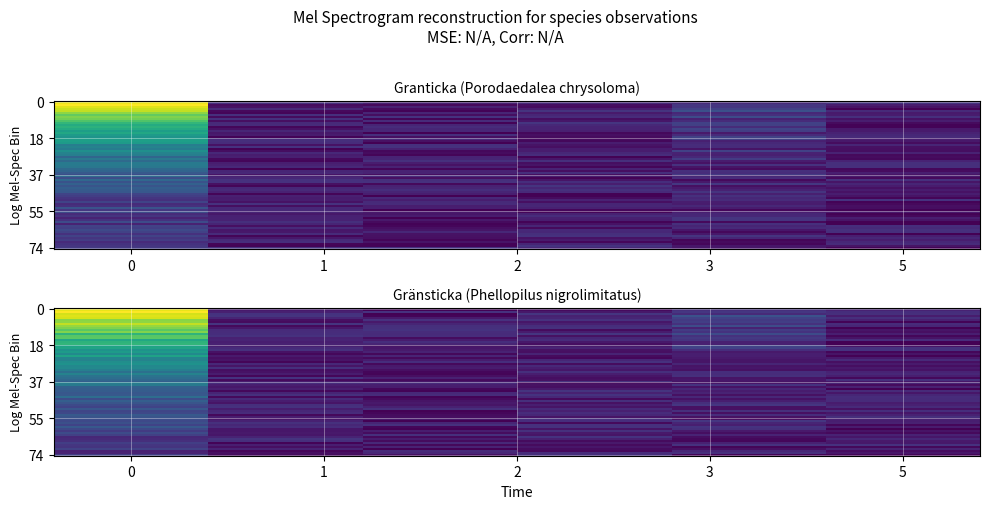

List the series in order of their peak value, lowest first.

Gränsticka, Granticka